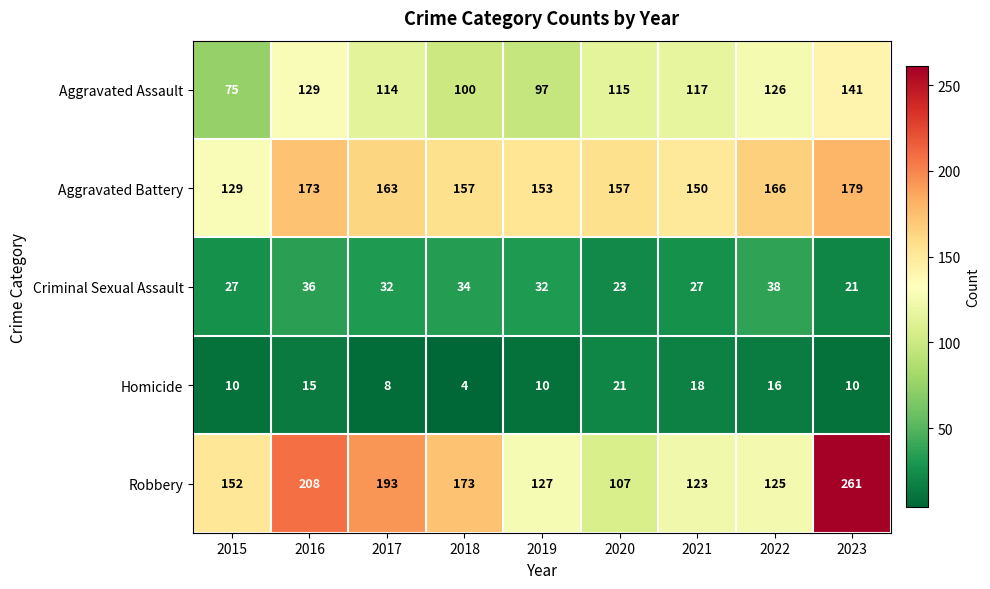

The value of Aggravated Assault at 2019 is 52. True or false?

False